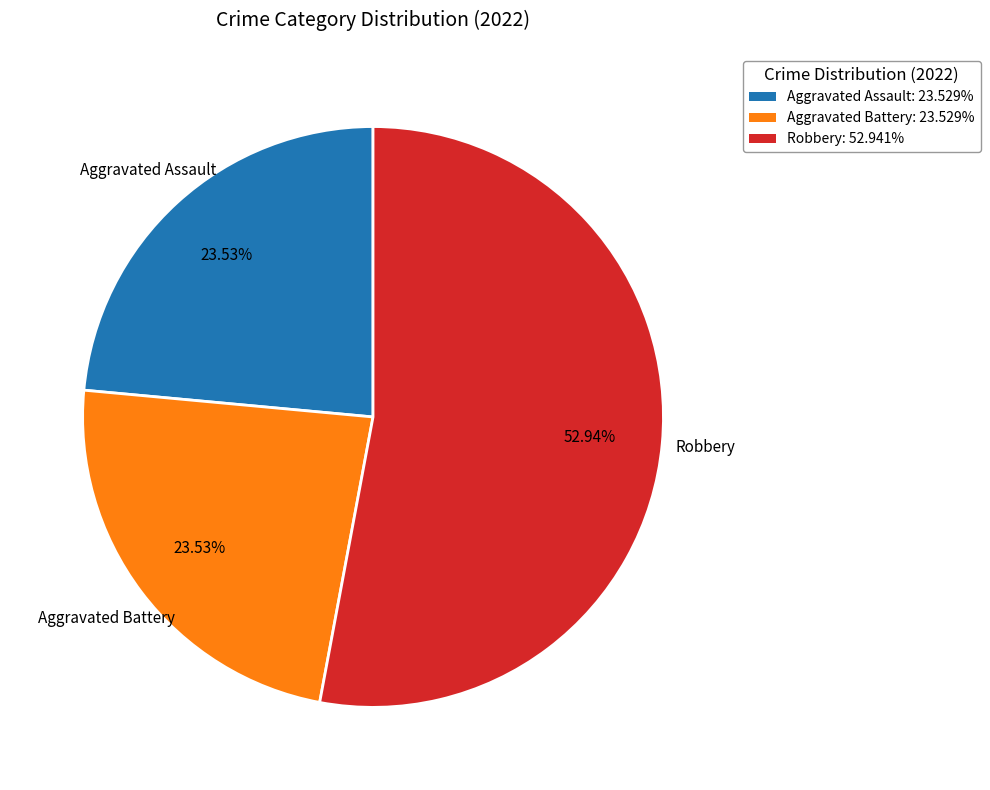

To the nearest percent, what is the difference between the largest and smallest slice percentages?

29%